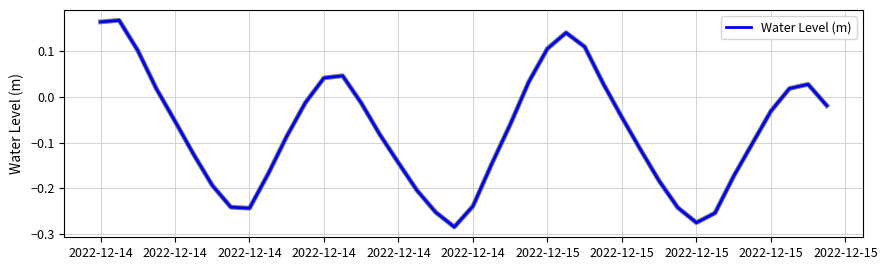

What is the sum of all values?

-3.0